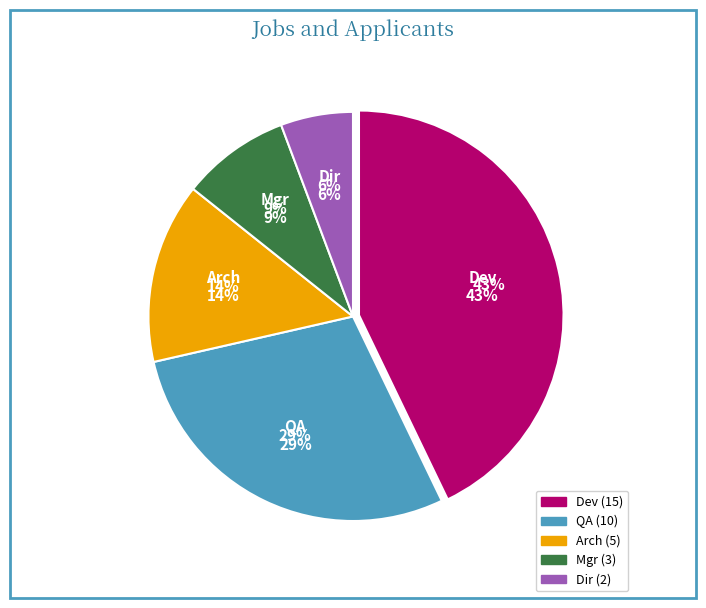

What is the largest slice in the pie chart?

Dev